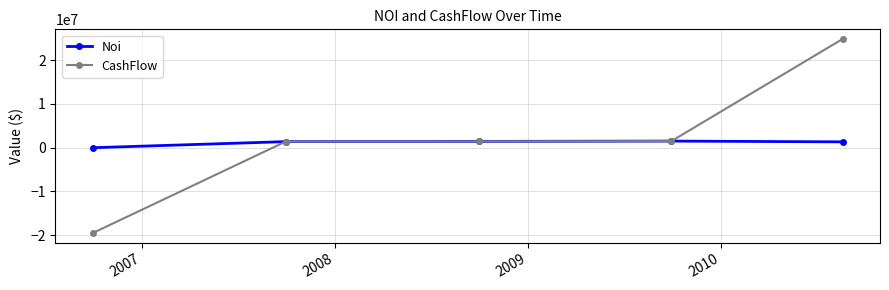

Which series has the widest spread of values?

CashFlow